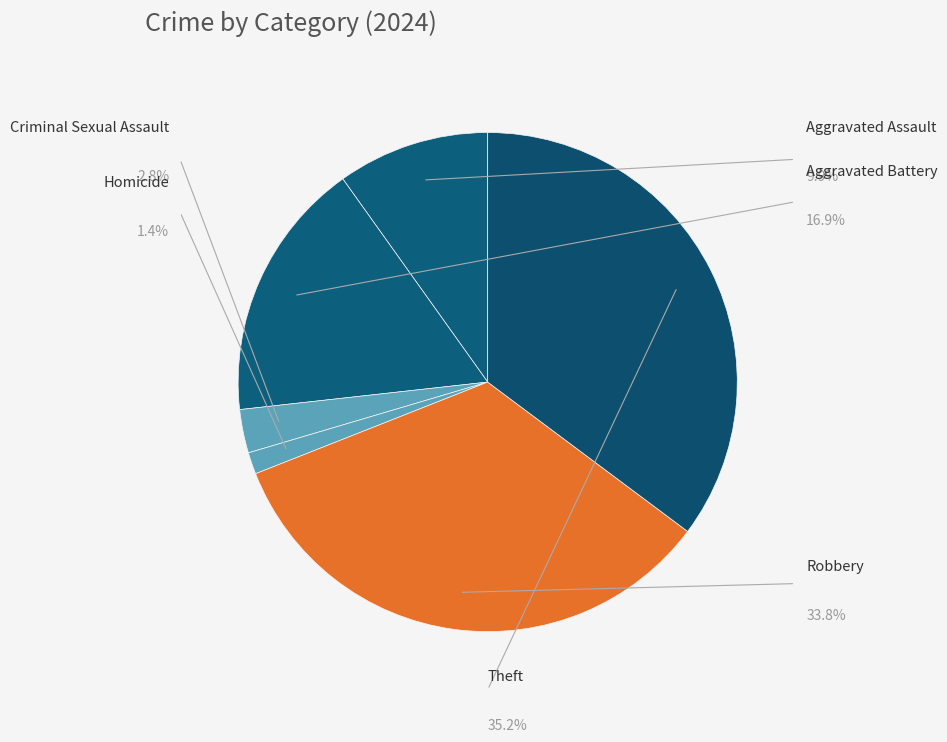

To the nearest percent, what percentage of the pie is Aggravated Assault?

10%